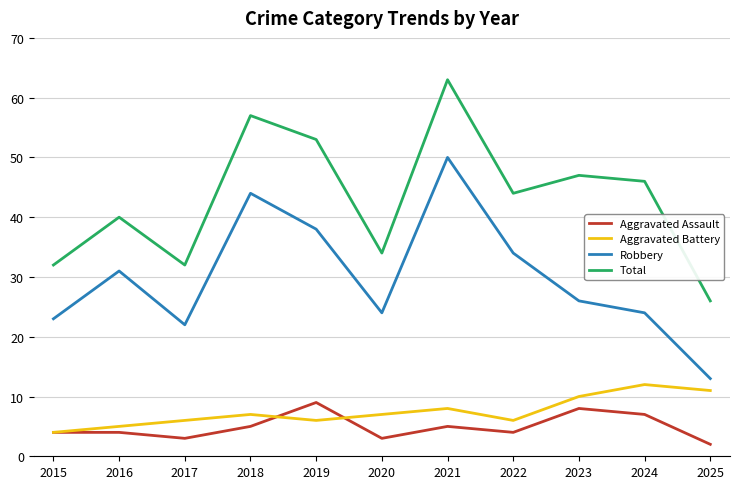

What is the sum of all Total values?

474